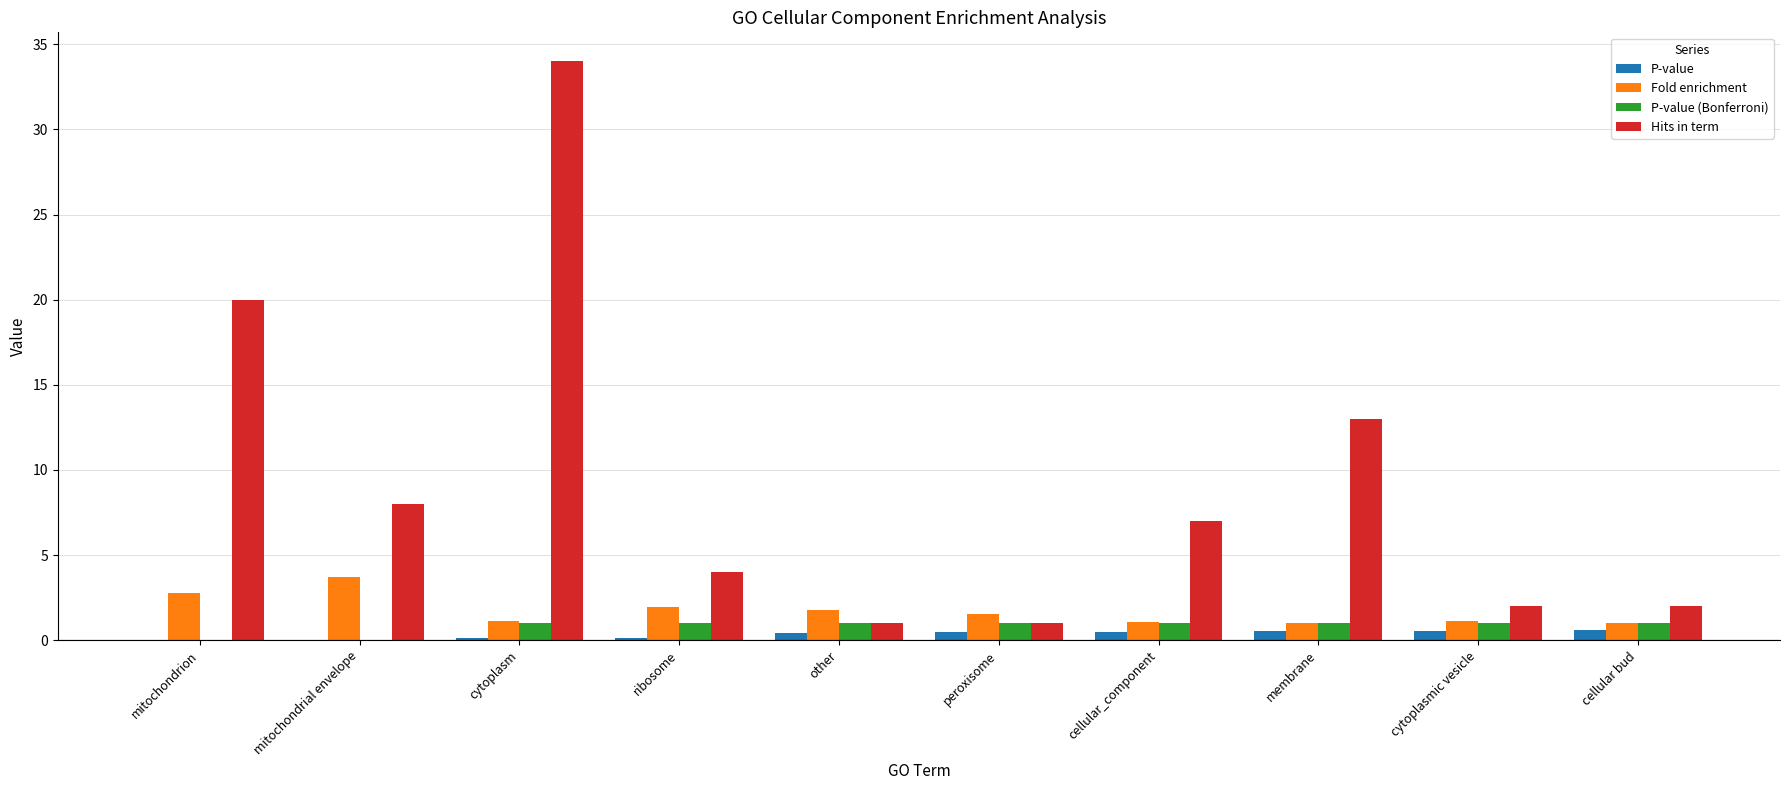

What is the total value across all series at mitochondrion?

22.8